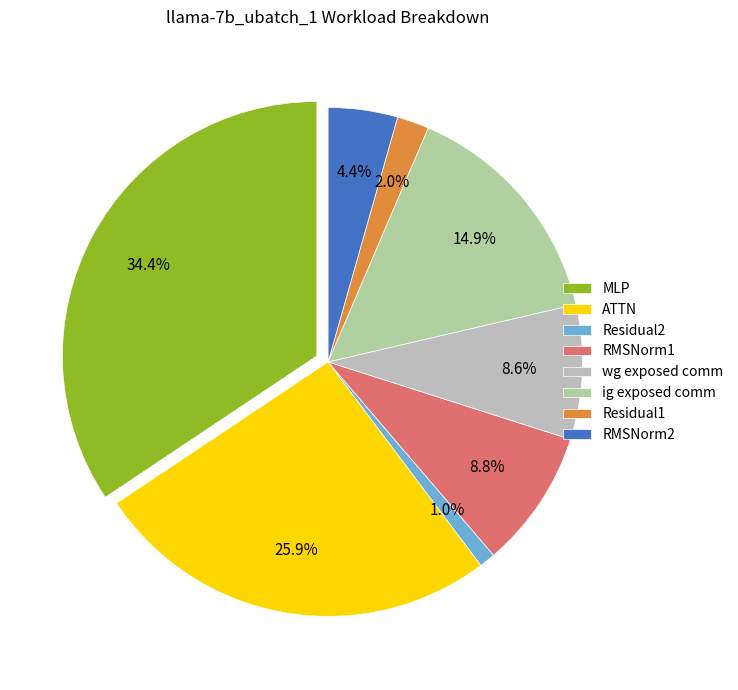

What percentage do wg exposed comm and RMSNorm2 together represent?

13.0%